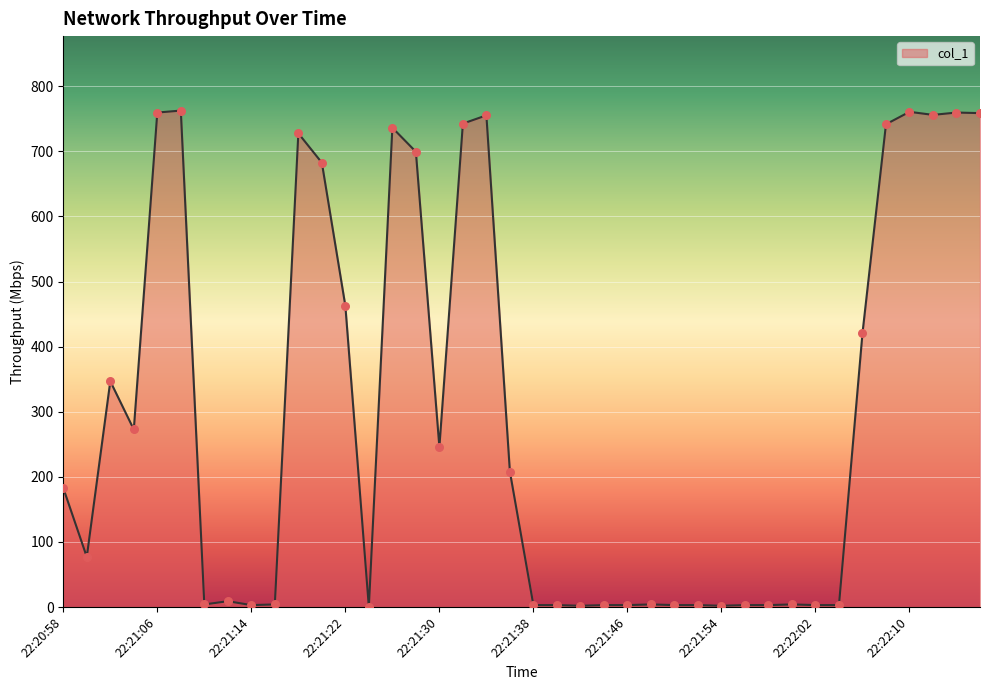

What is the maximum value shown in the chart?

762.5